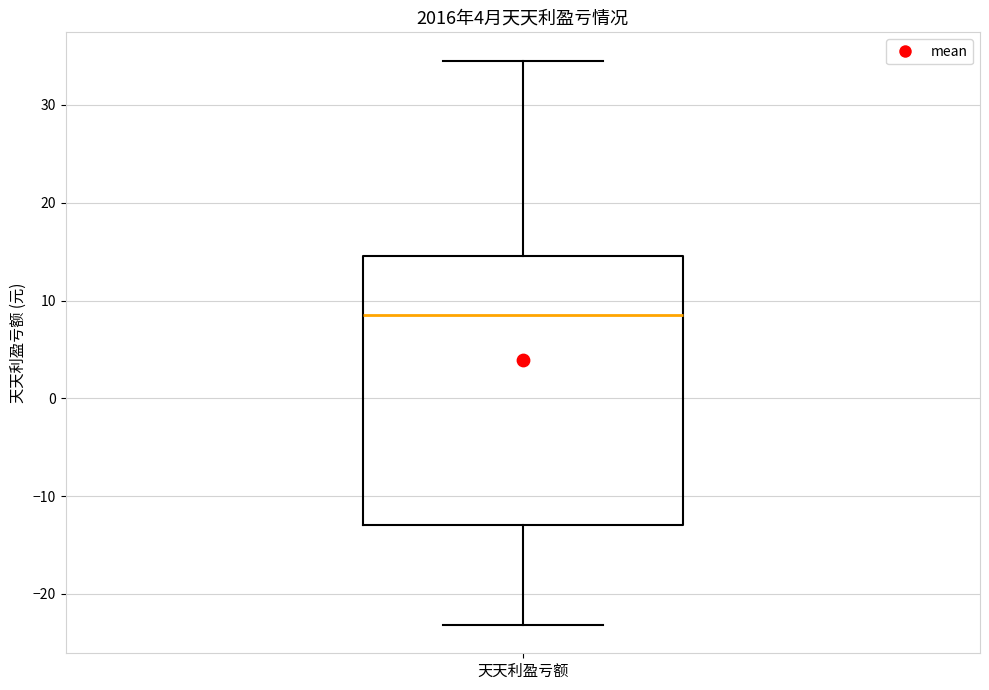

Transcribe this box plot: give where the median line is, the range the box spans, and where the two whiskers end, as read against the y-axis. The values are not printed on the chart, so give them approximately, as read against the axis.

median 8, box -13 to 15, whiskers -23 to 35